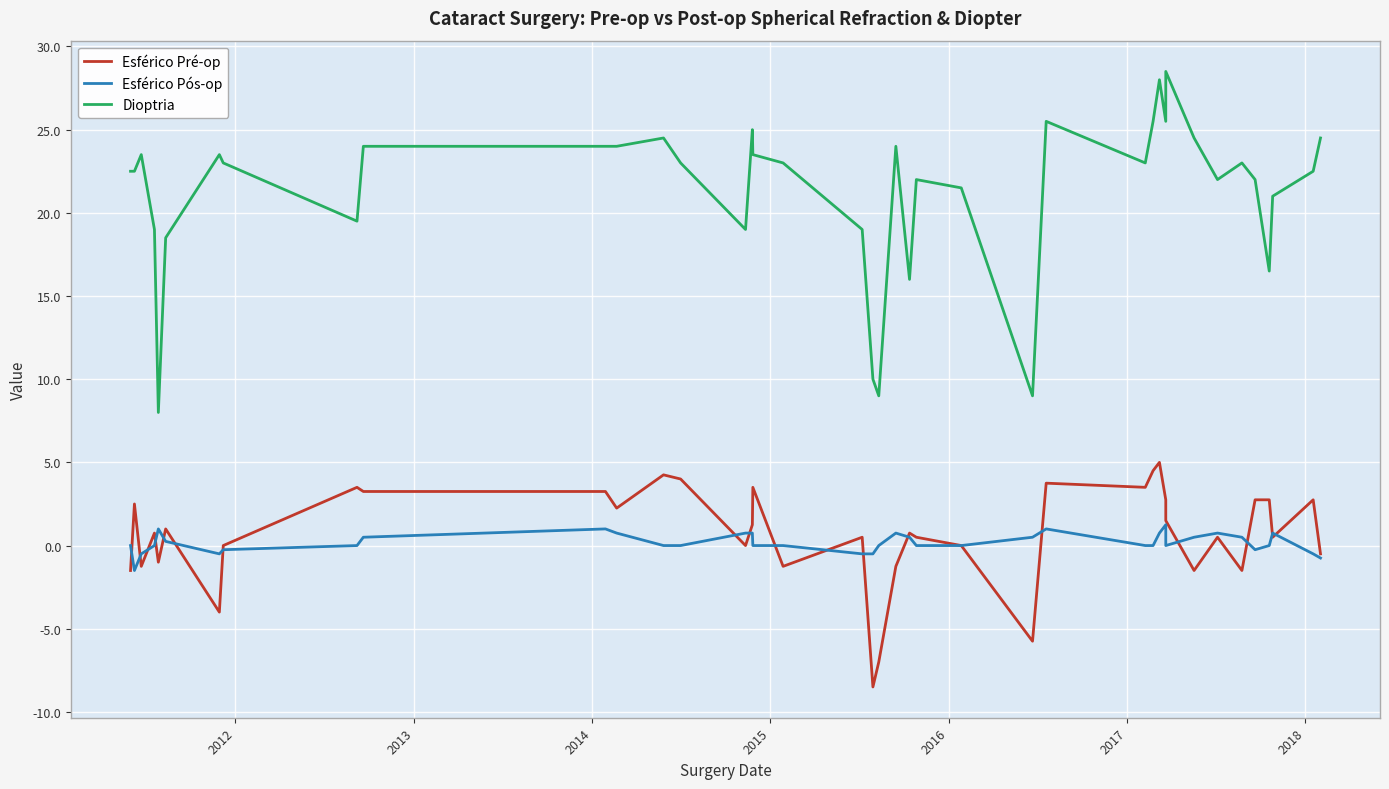

List the series in order of their peak value, lowest first.

Esférico Pós-op, Esférico Pré-op, Dioptria